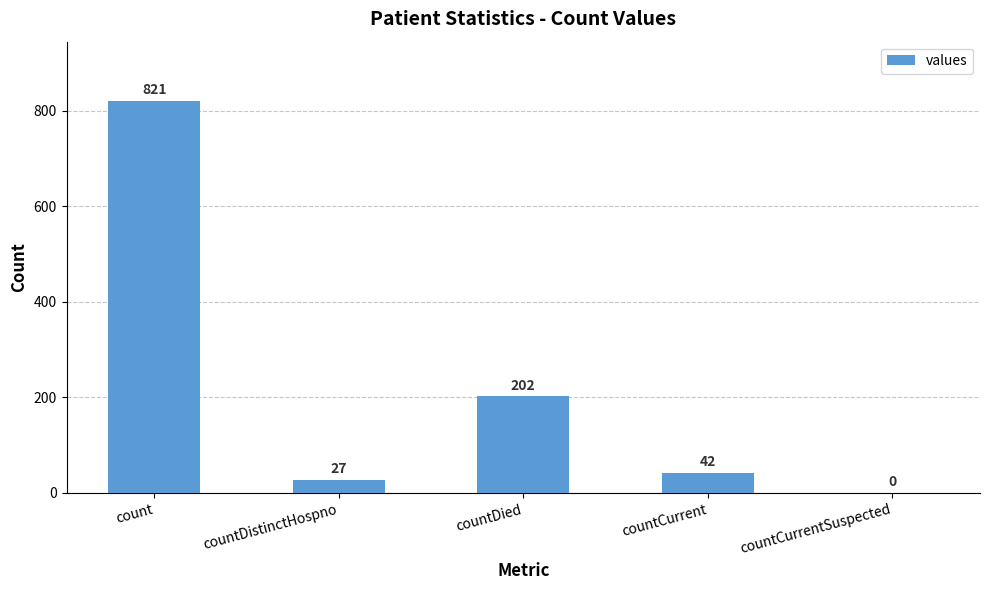

How many series are shown in this chart?

1